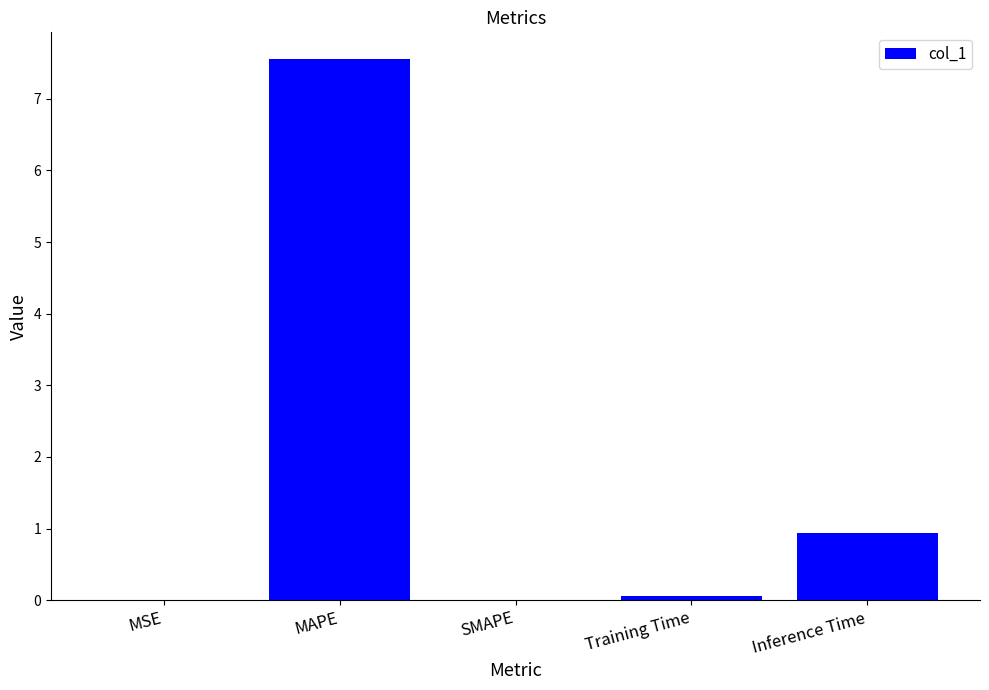

Between MAPE and MSE, which is larger?

MAPE